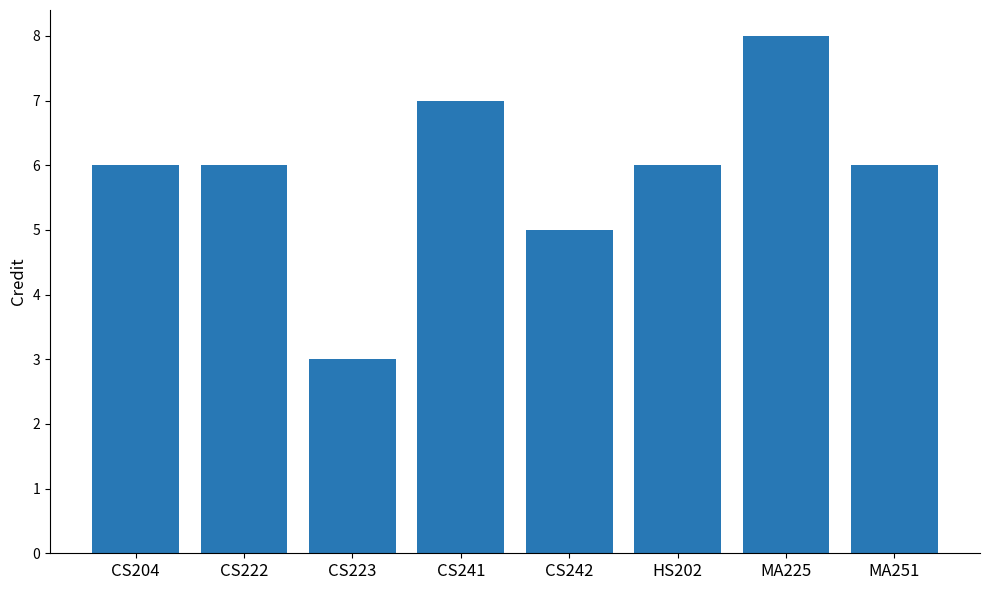

What is the approximate value at CS241?

7